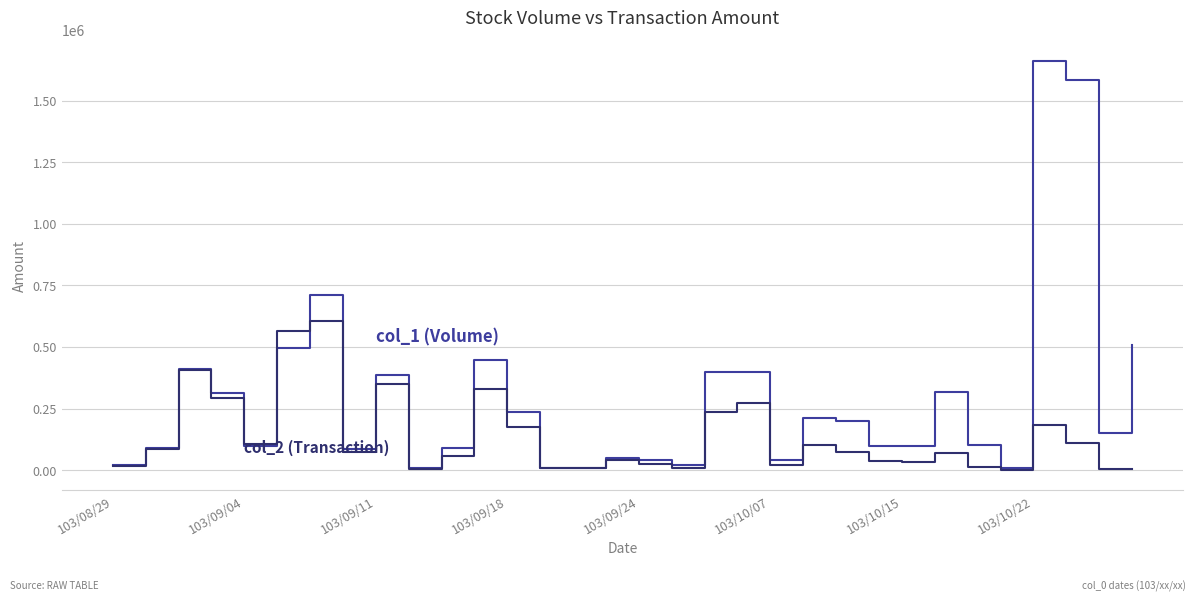

Does the chart display data point markers on the line(s)?

No